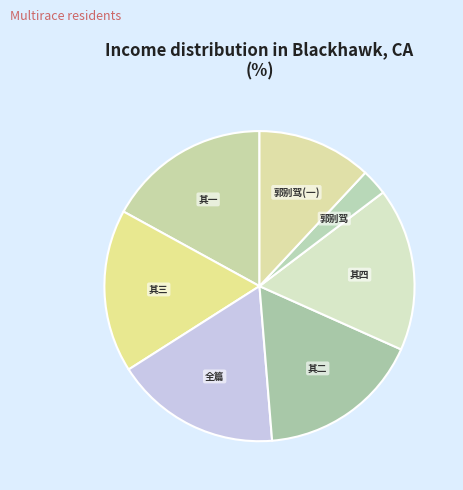

Is the sum of 郭别驾(一) and 其四 greater than half?

No